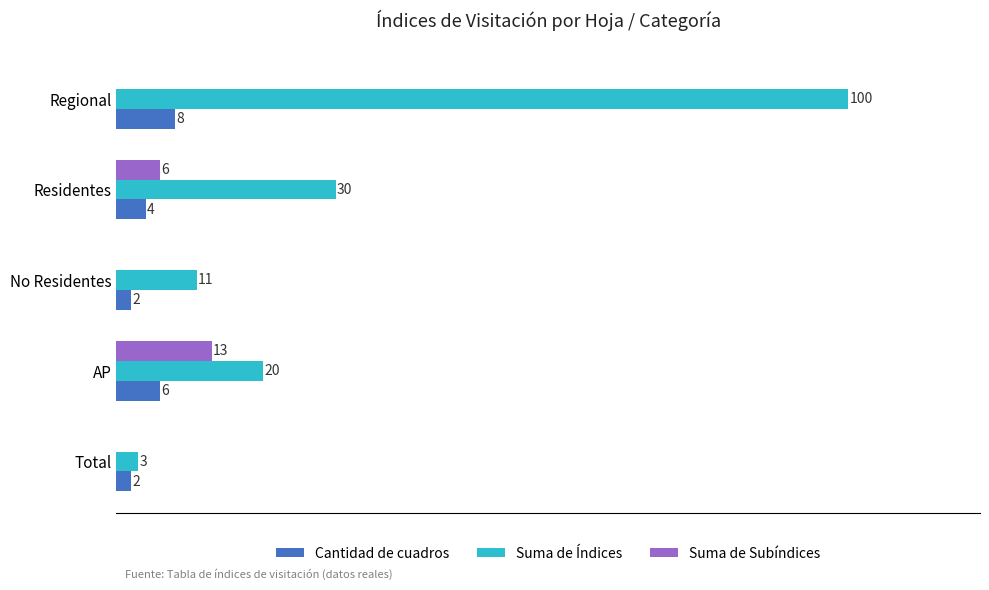

Is the value of Suma de Subíndices at No Residentes greater than the value of Suma de Índices at Total?

No